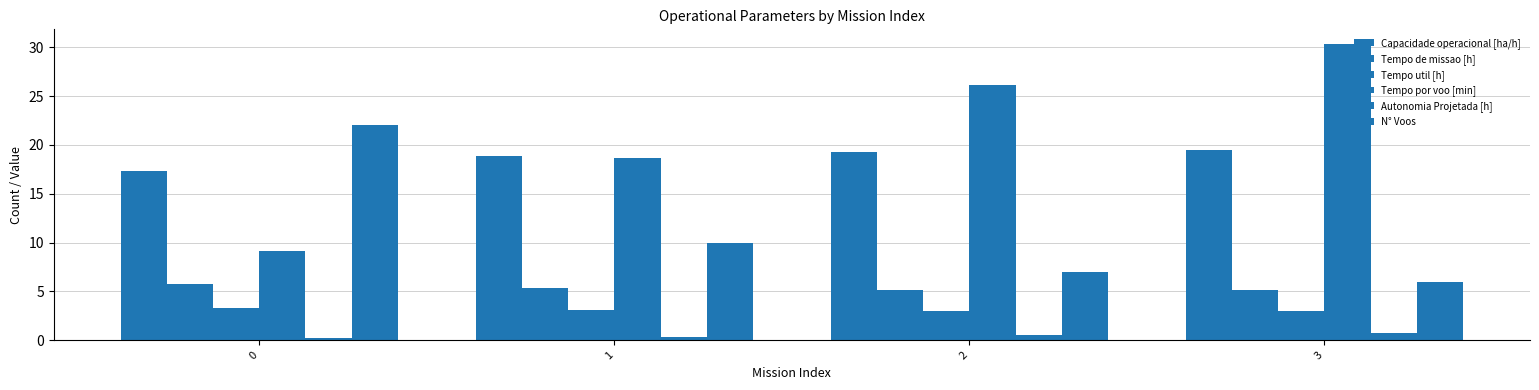

How many series are shown in this chart?

6